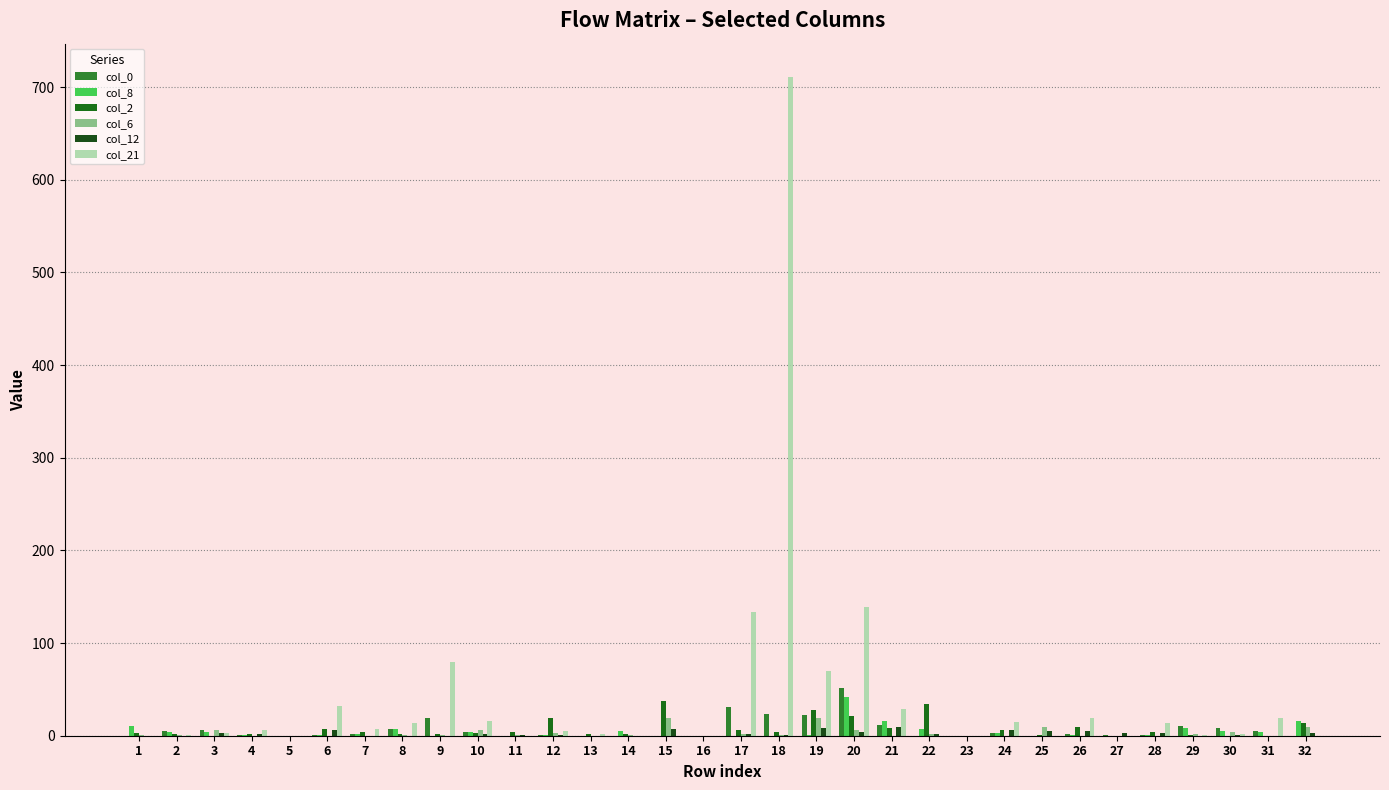

Which category has the highest value across all series?

18